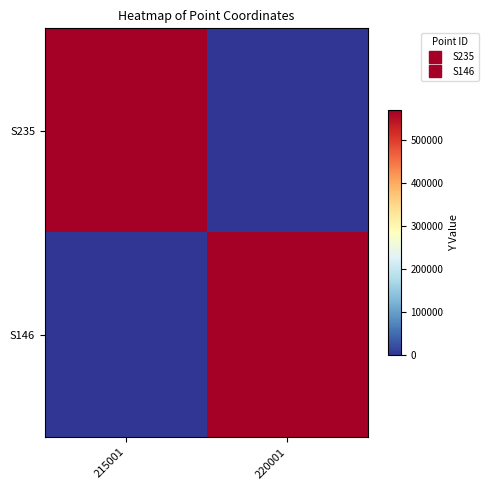

Reading left to right, list all the values displayed in this chart.

S235: 215001=567600	220001=0
S146: 215001=0	220001=568300